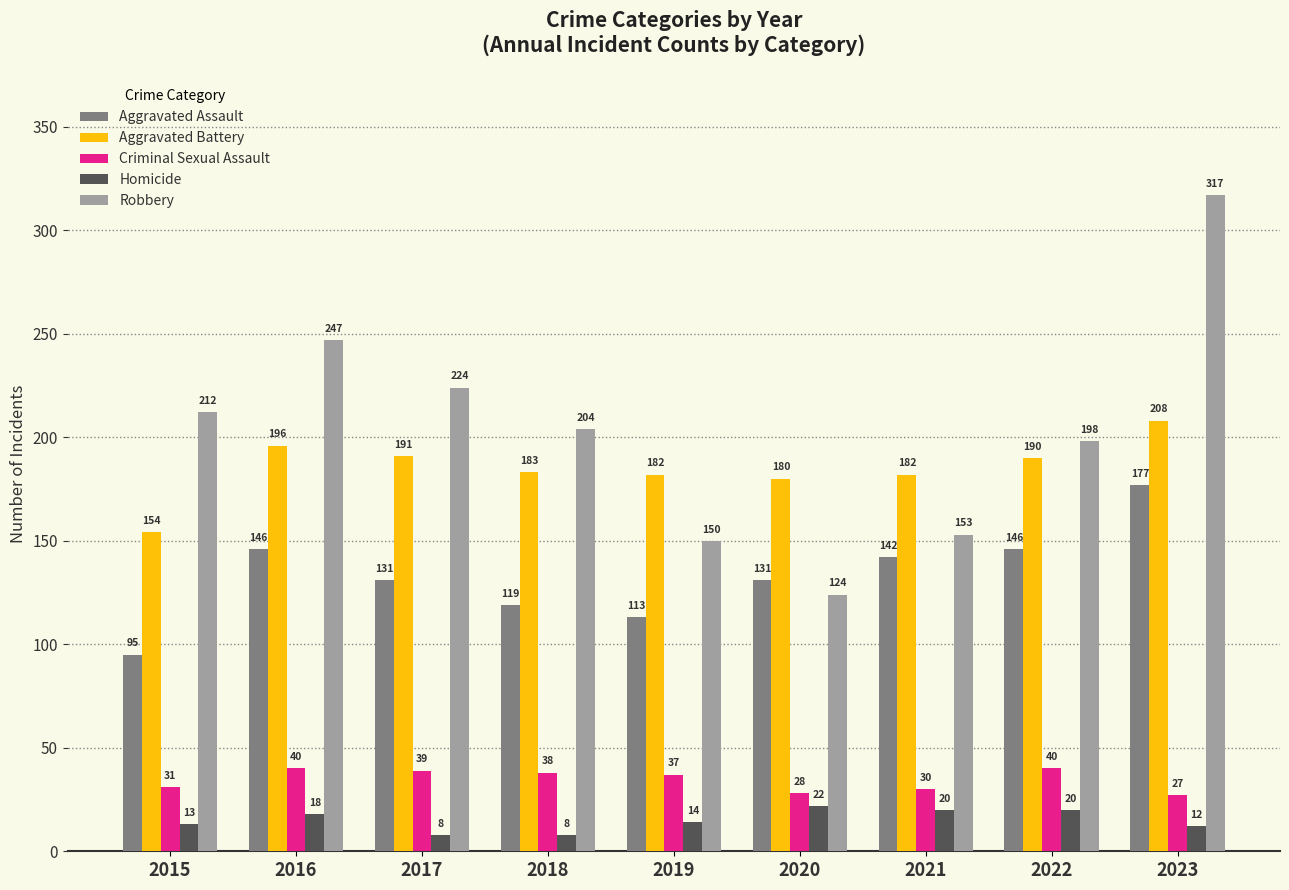

How many bars are there in total?

45